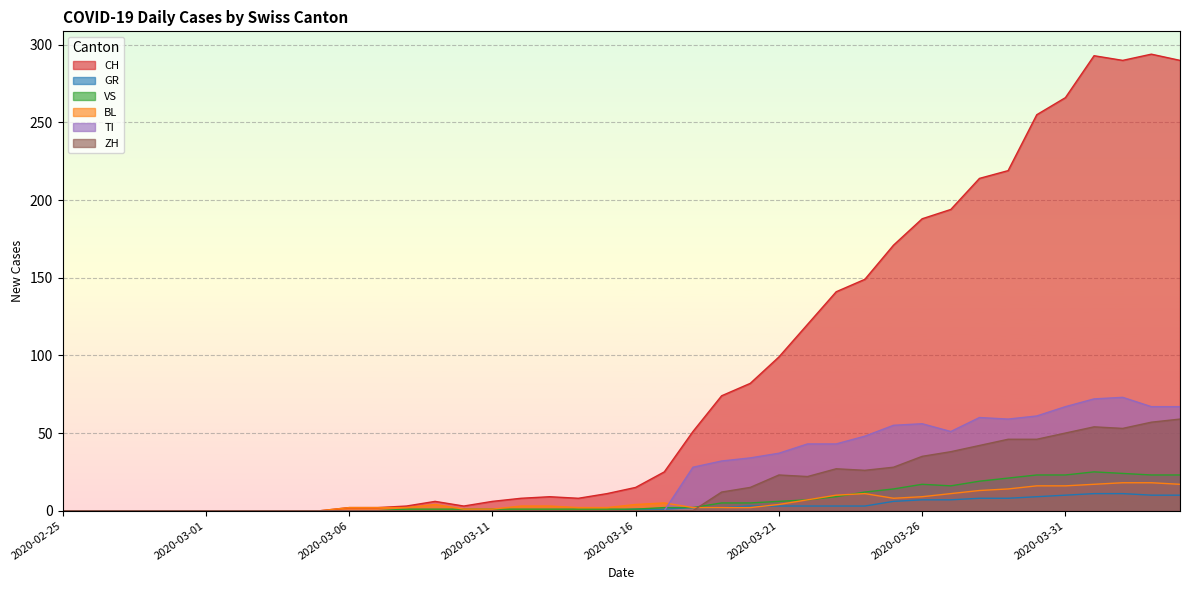

How many values in the VS series exceed 1?

19